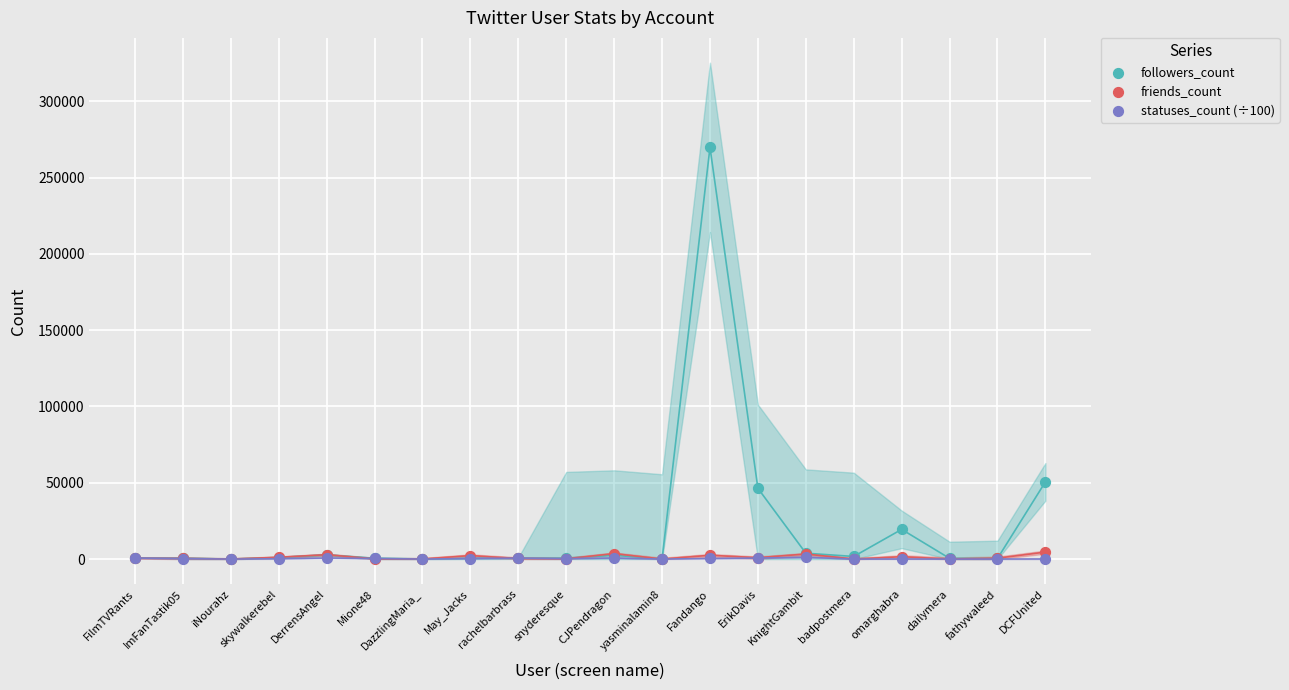

In the followers_count series, what Y value is closest to 134882?

50606.0